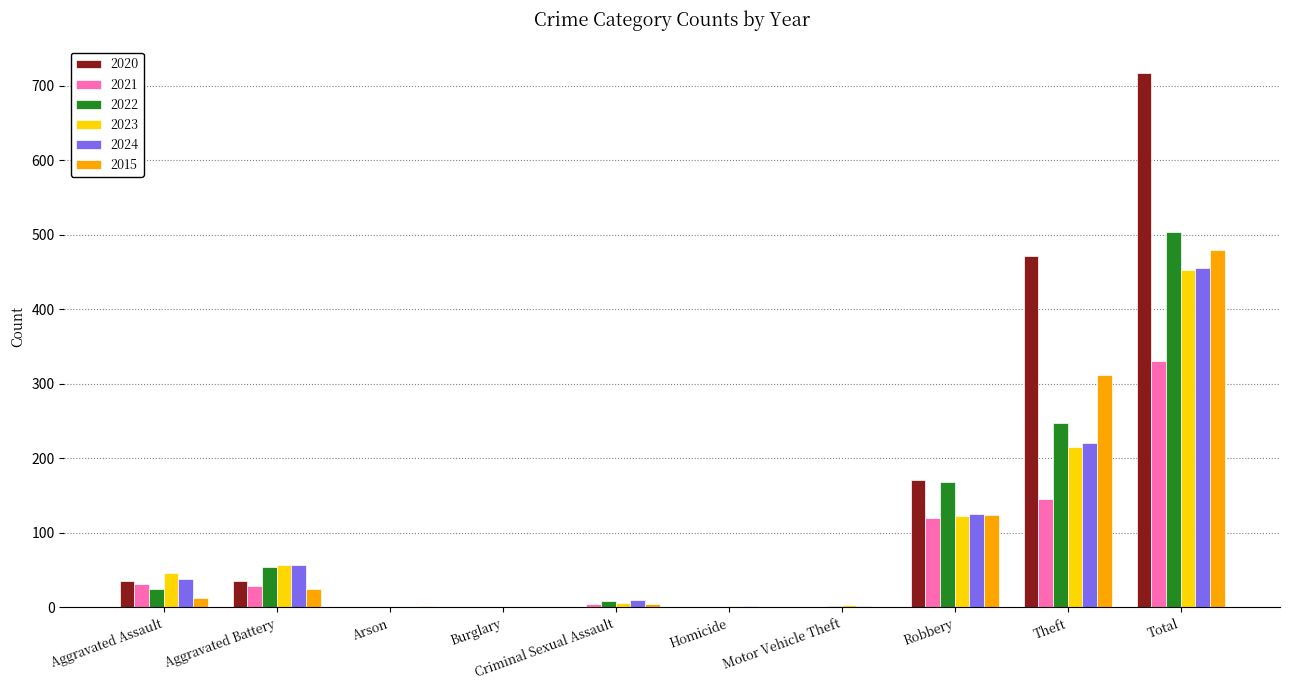

Which series has the largest total across all categories?

2020